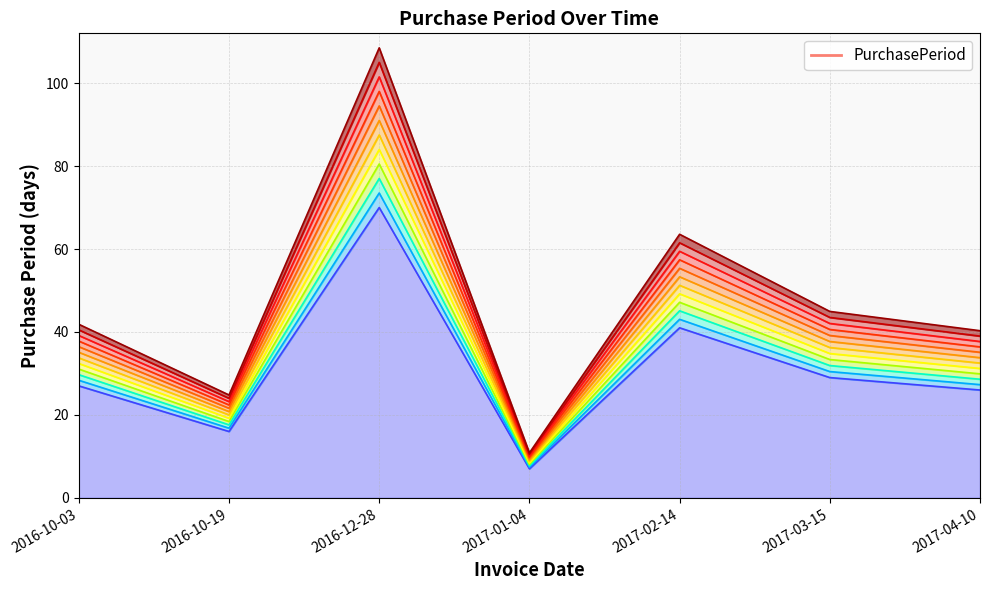

What is the difference between the second highest and minimum values?

42.5